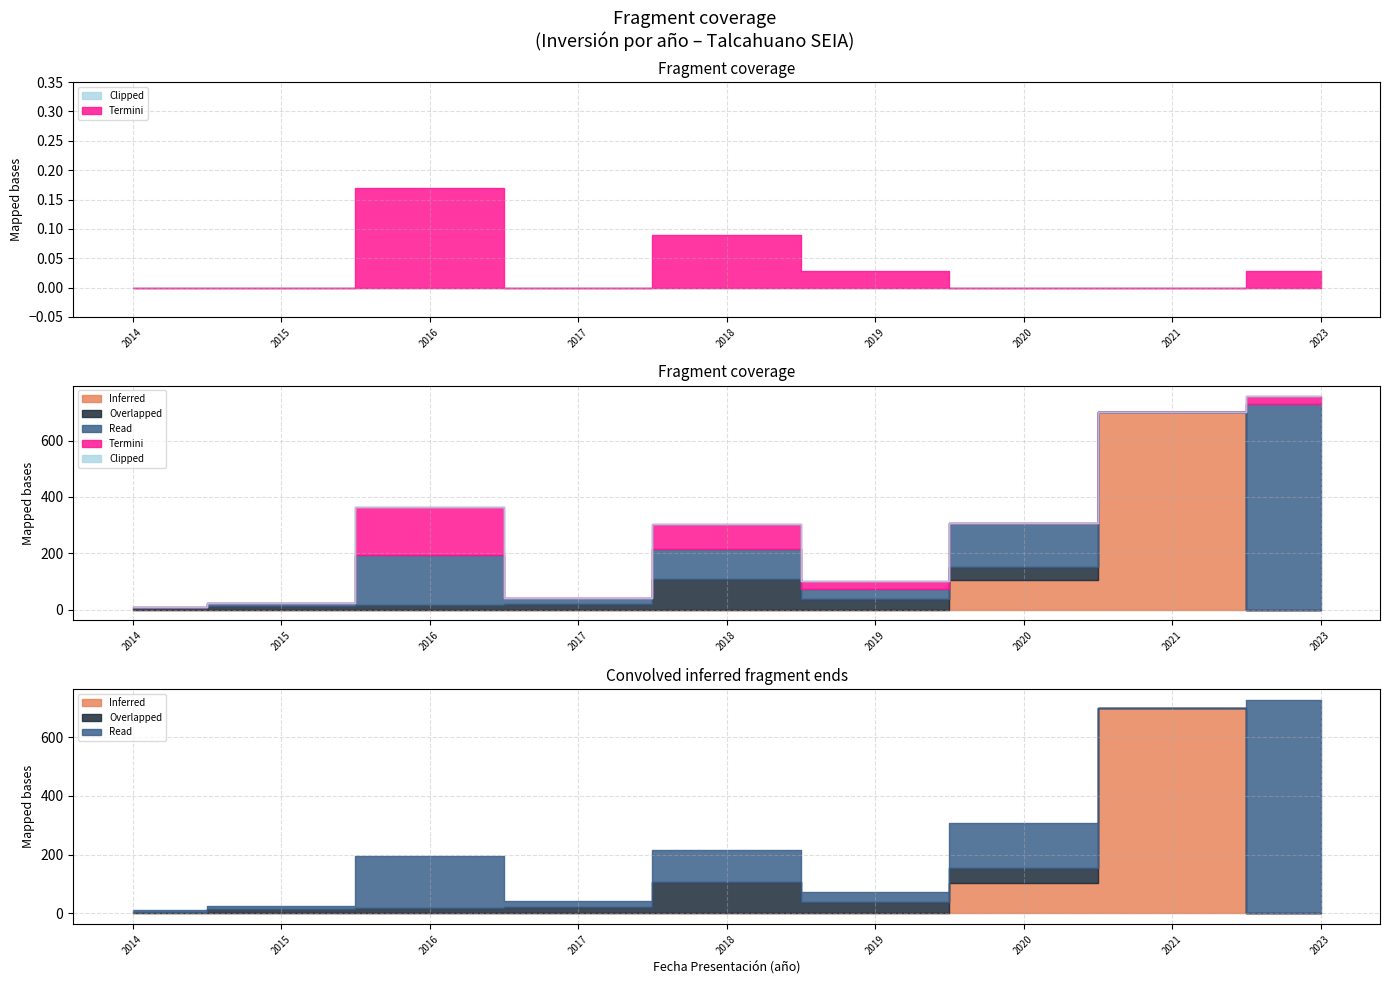

Does the chart display data point markers on the line(s)?

No